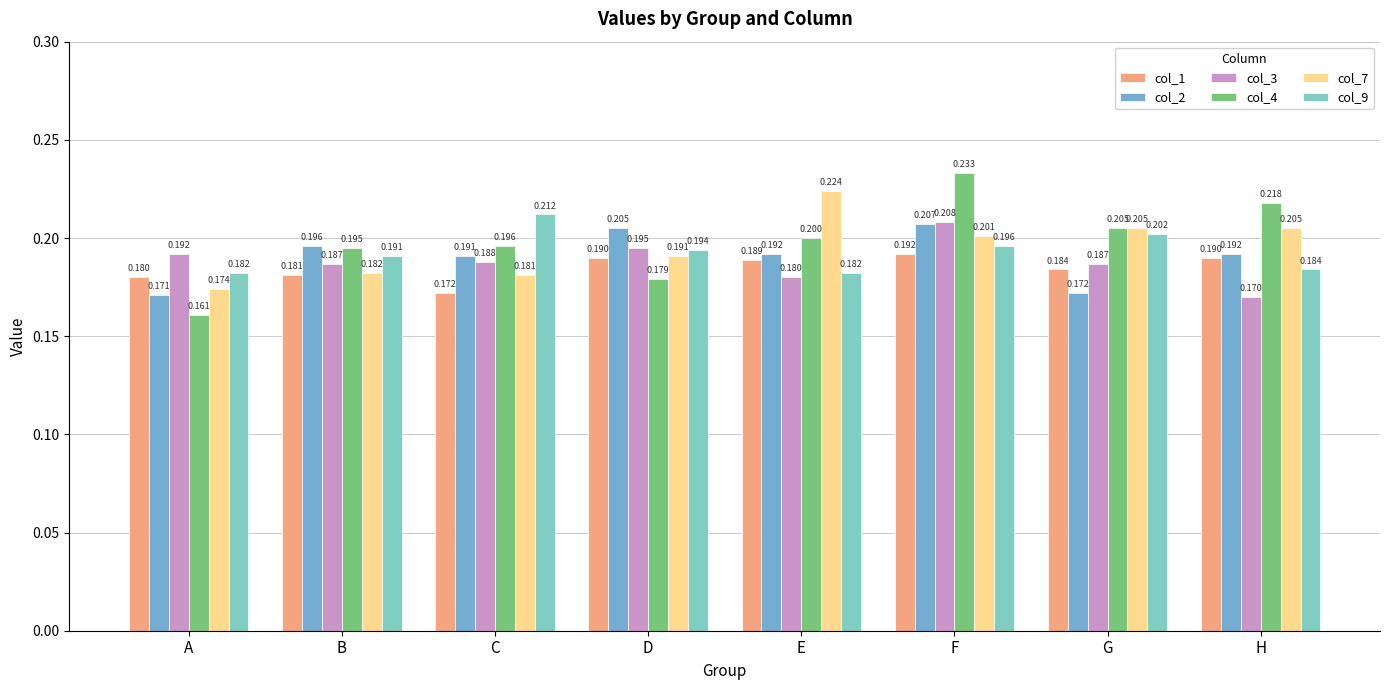

Are the bars grouped side by side (vs. stacked)?

Yes